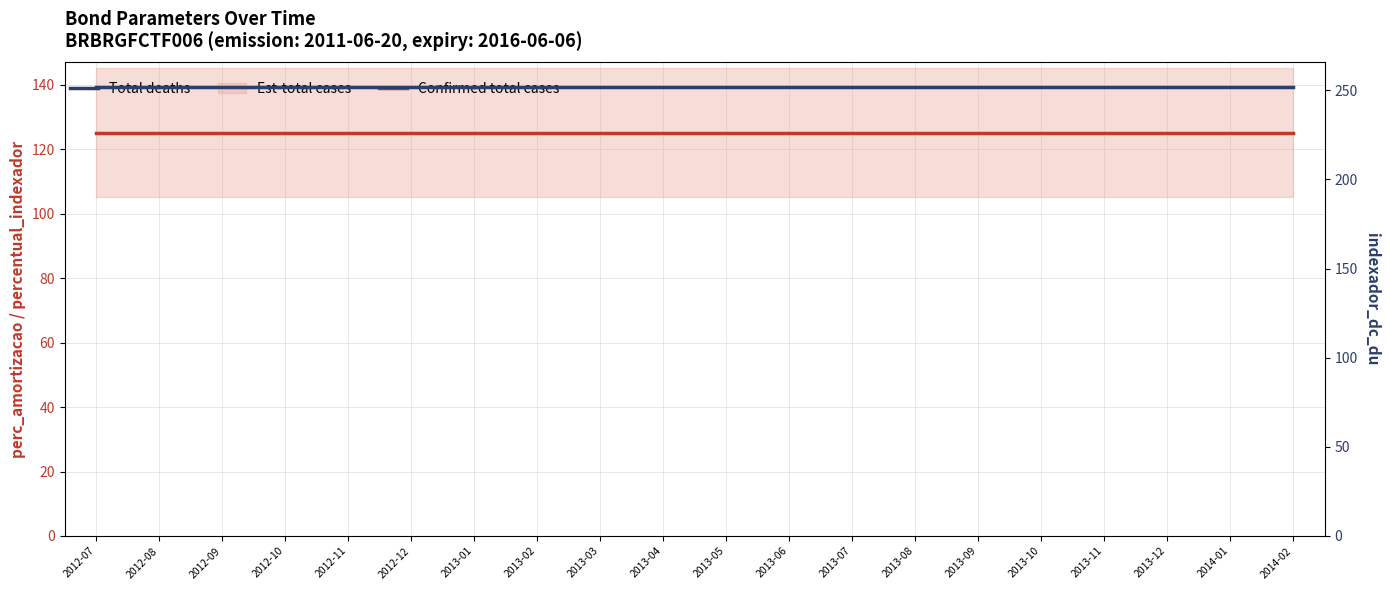

How many lines are shown in the chart?

2